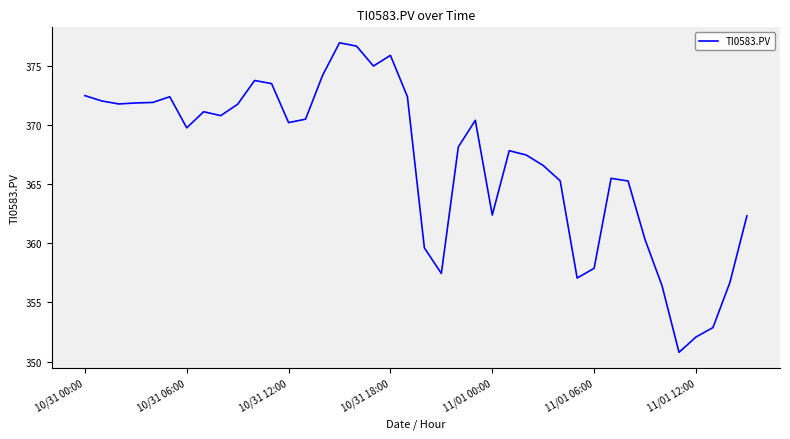

Count the number of categories in the chart.

40